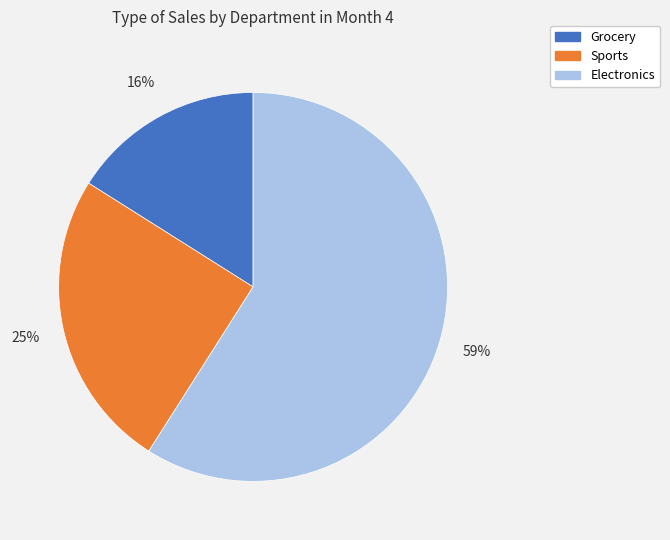

Is it true that Sports is 37% of the pie?

False